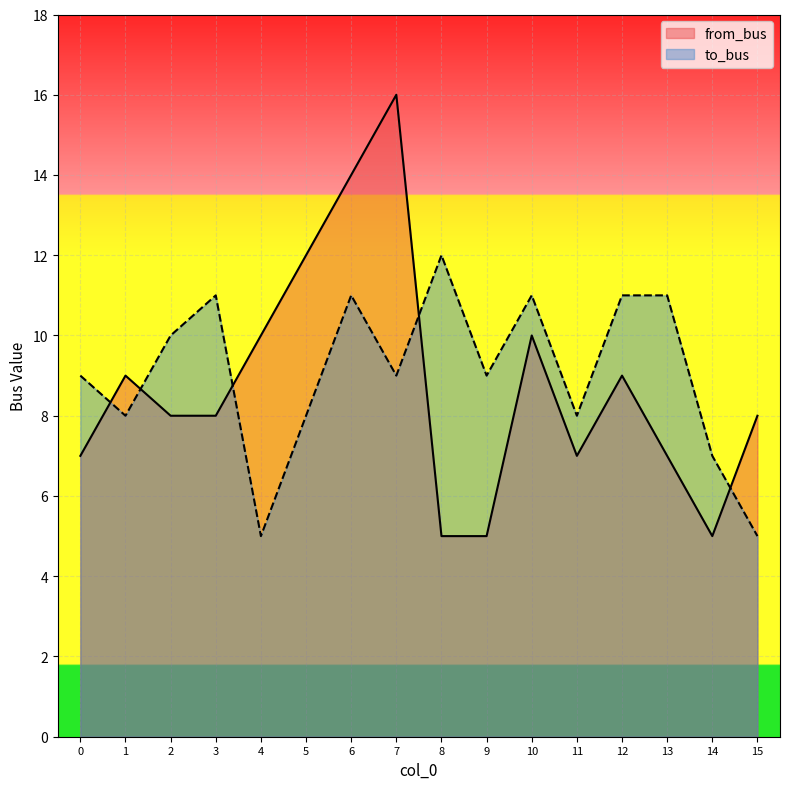

What is the difference between the second highest and minimum values in the to_bus series?

6